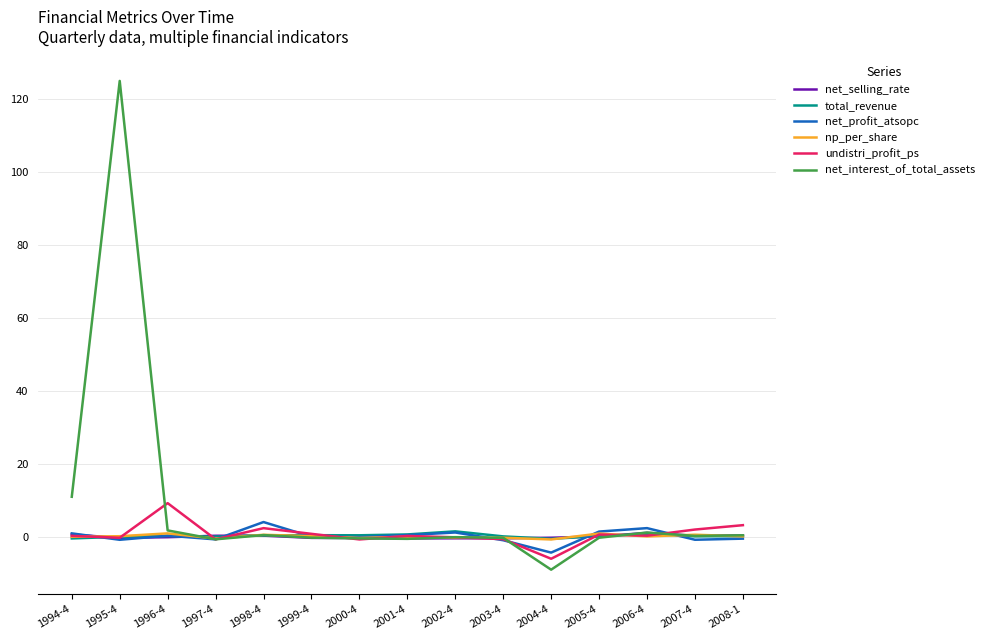

True or false: net_interest_of_total_assets has more than 1 interior local peaks.

True